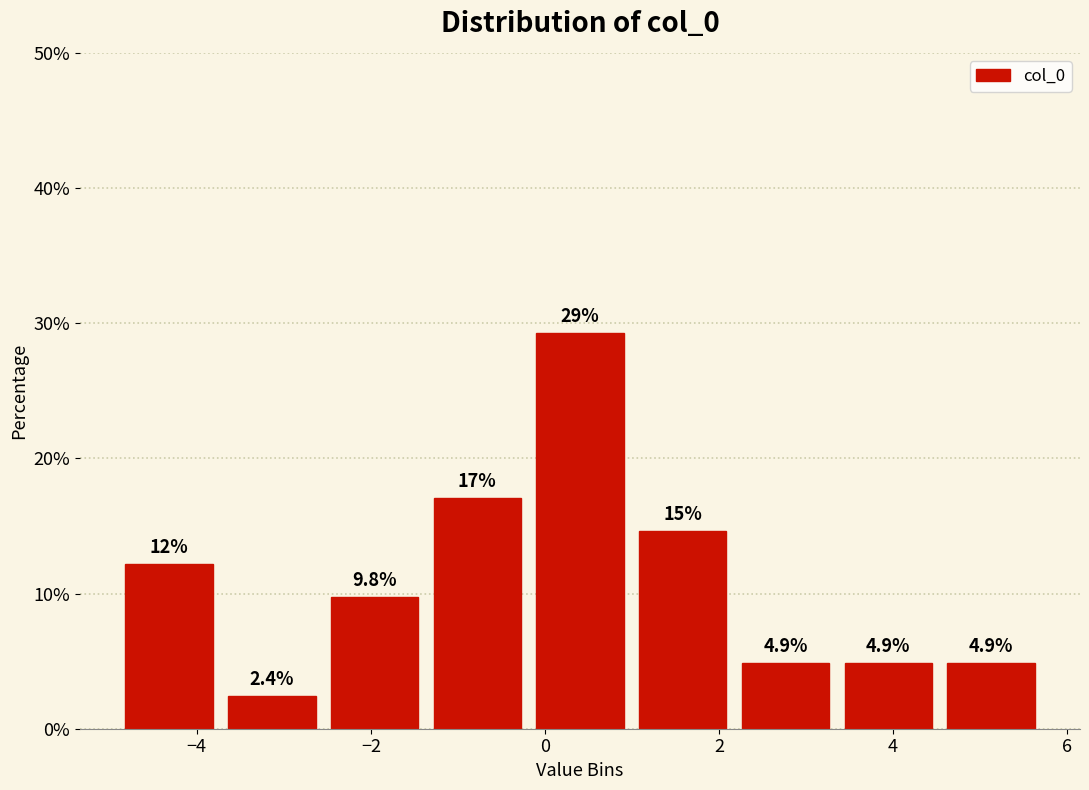

Over which range of the x-axis is the bar tallest?

-0.2 to 1.0